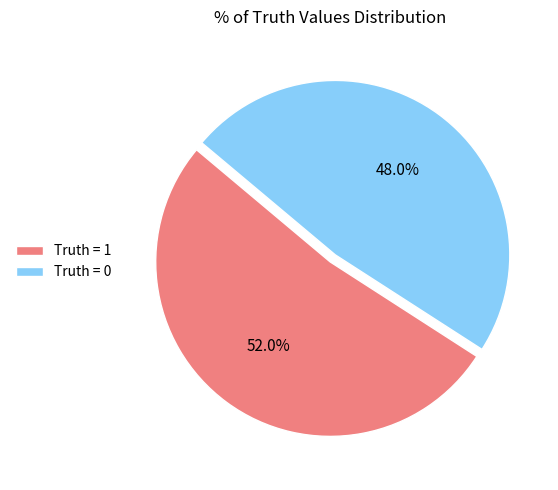

True or false: Truth = 1 accounts for 62% of the total.

False